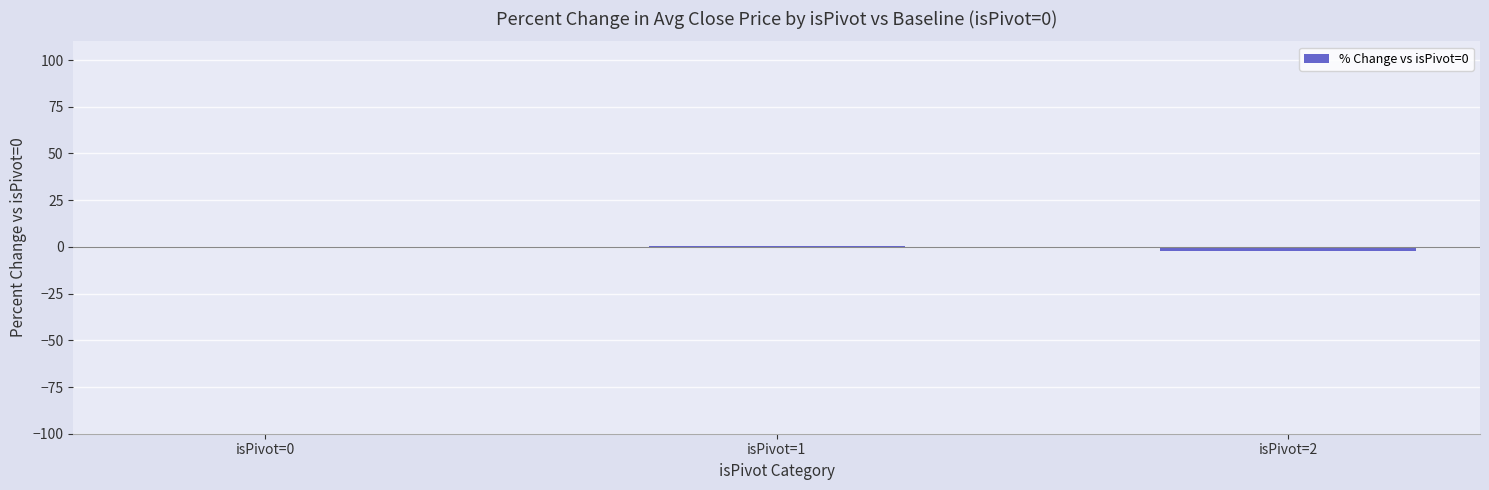

Is it true that the value at isPivot=0 is 0.0?

True